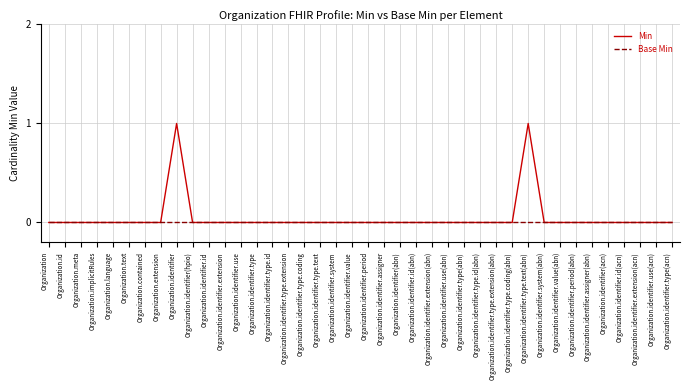

How many distinct data groups are displayed?

2